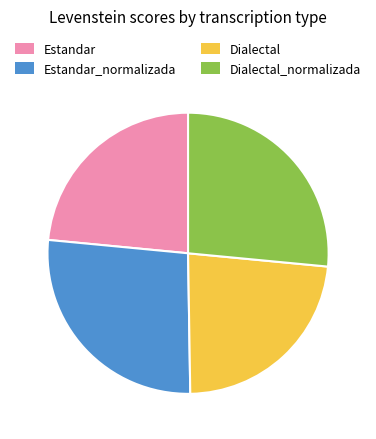

Count the number of slices in the pie.

4